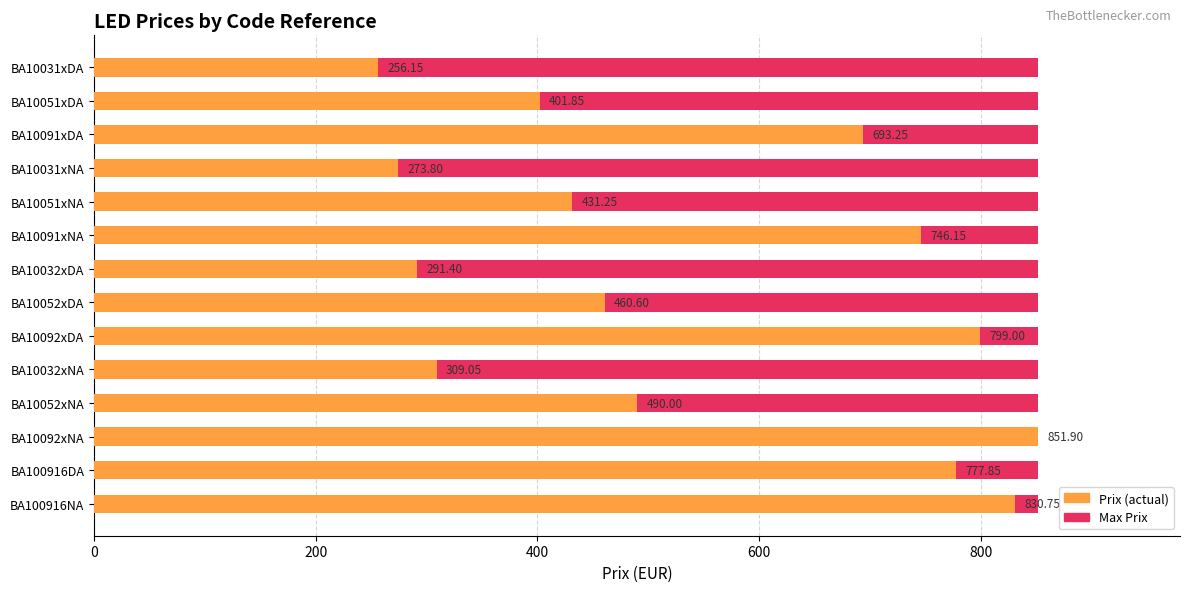

What is the difference between the maximum and minimum values in the Prix series?

595.8